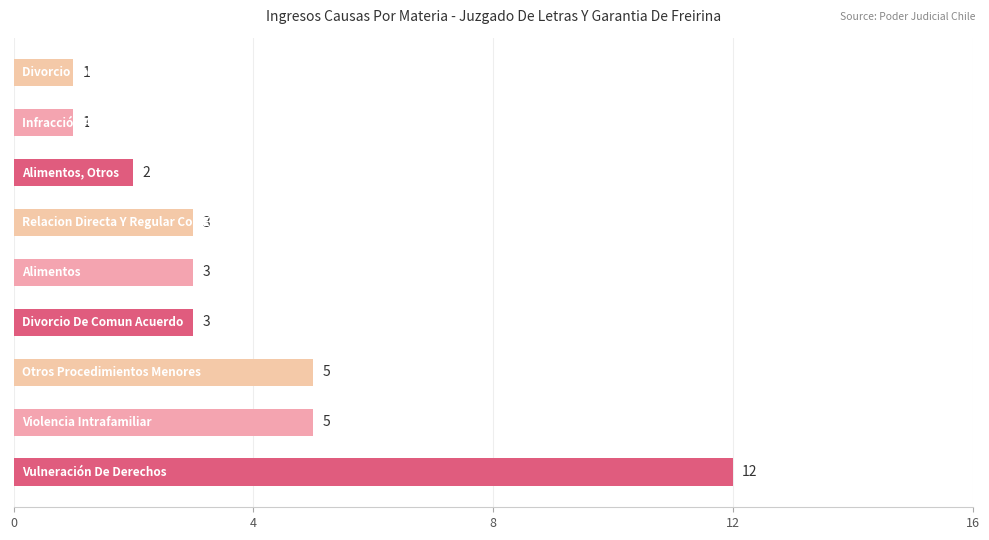

What is the difference between the second highest and minimum values?

4